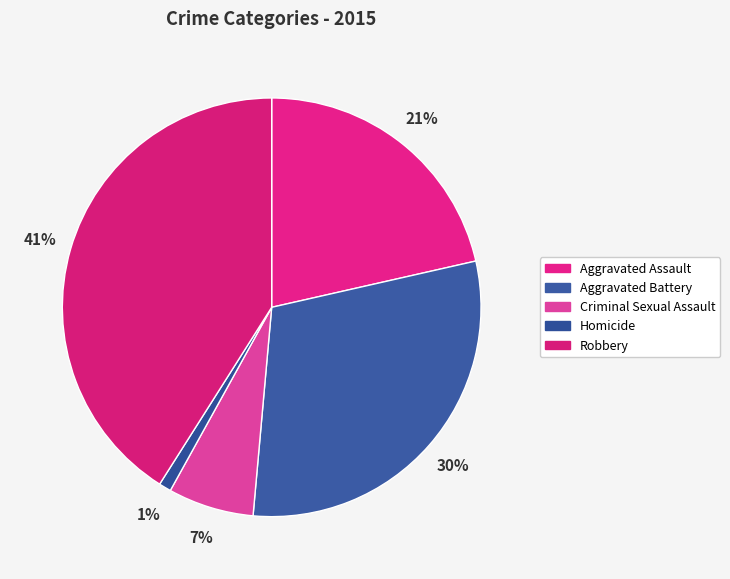

To the nearest percent, what percentage of the pie is Homicide?

1%